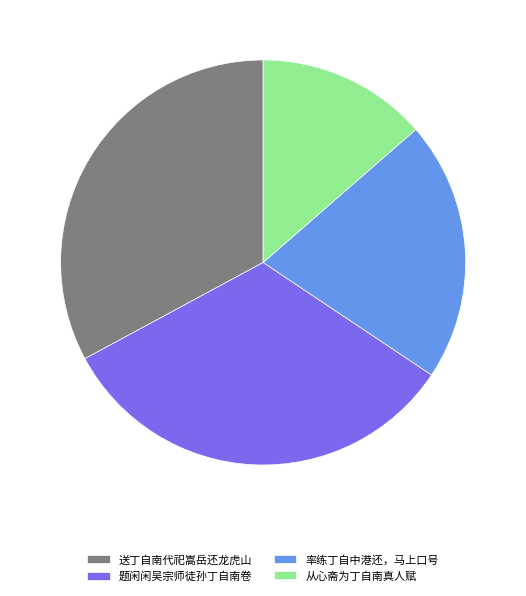

Combined, do 题闲闲吴宗师徒孙丁自南卷 and 从心斋为丁自南真人赋 account for over 50%?

No